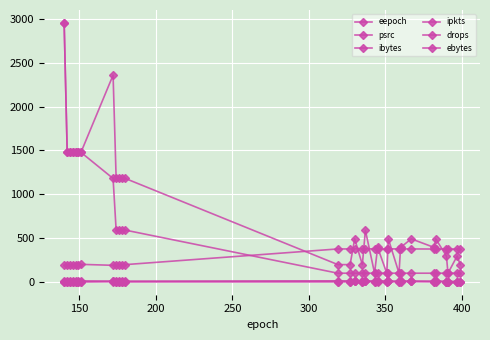

Reading left to right, extract all data points from this chart.

eepoch: 188	190	192	194	196	197	199	188	190	192	194	196	375	375	378	375	377	375	377	375	376	375	376	375	374	375	374	375	373	375
psrc: 10	10	10	10	10	10	10	6	6	6	6	6	11	10	10	9	9	8	8	7	7	6	6	5	3	3	2	2	1	1
ibytes: 2956	1478	1478	1478	1478	1478	1478	2360	1180	1180	1180	1180	196	196	490	196	588	98	392	98	490	98	392	490	392	490	294	98	294	196
ipkts: 2	1	1	1	1	1	1	4	2	2	2	2	2	2	5	2	6	1	4	1	5	1	4	5	4	5	3	1	3	2
drops: 0	0	0	0	0	0	0	2	1	1	1	1	1	1	4	1	5	0	3	0	4	0	3	4	3	4	2	0	2	1
ebytes: 2956	1478	1478	1478	1478	1478	1478	1180	590	590	590	590	98	98	98	98	98	98	98	98	98	98	98	98	98	98	98	98	98	98